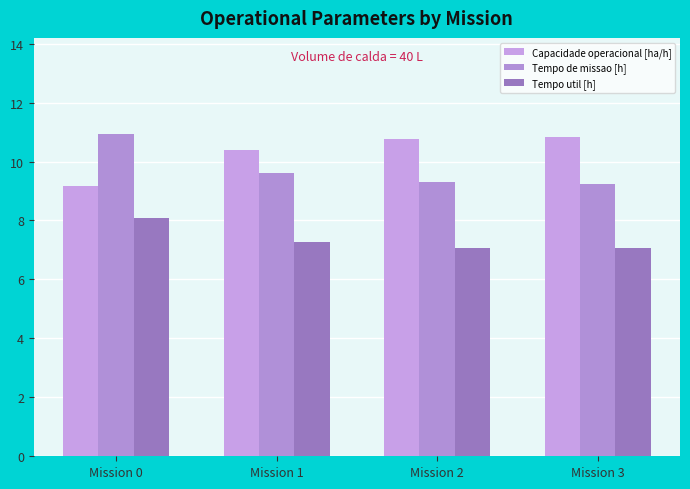

How many distinct data groups are displayed?

3